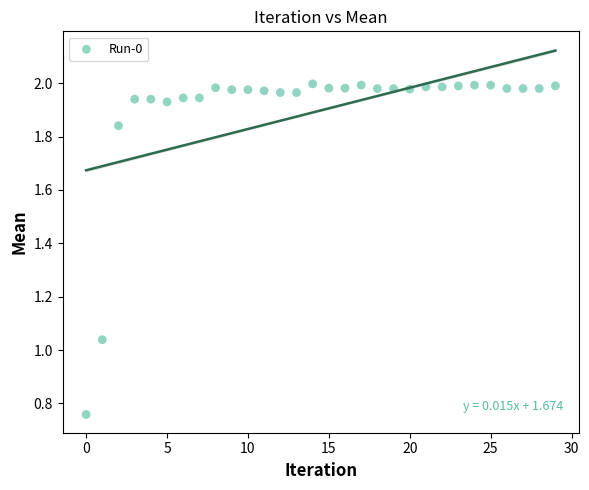

What is the range of Y values (max minus min)?

1.2